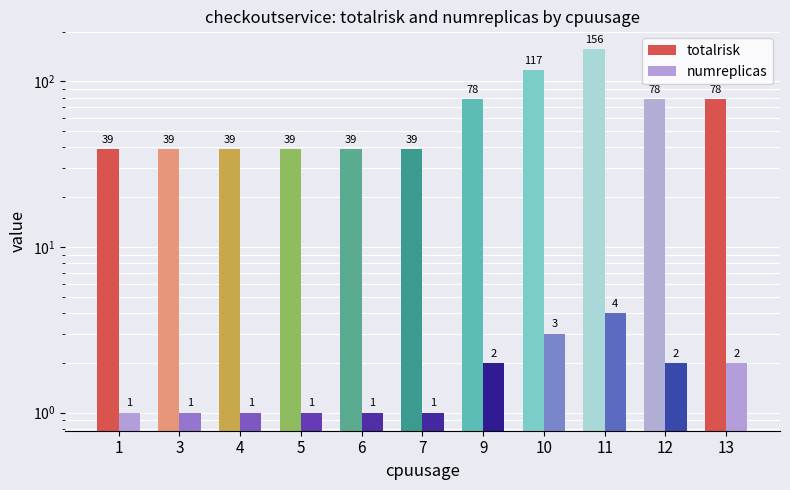

What is the difference between the highest and lowest values at 5?

38